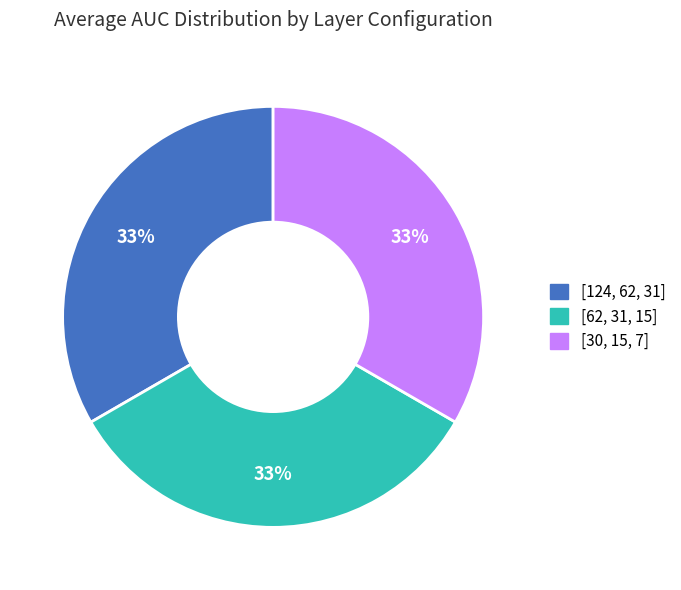

To the nearest percent, what is the combined percentage of [62, 31, 15] and [30, 15, 7]?

67%